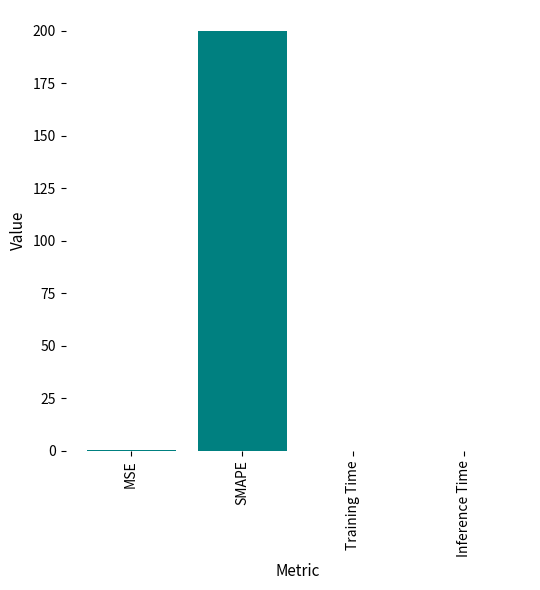

What is the greatest value displayed?

200.0